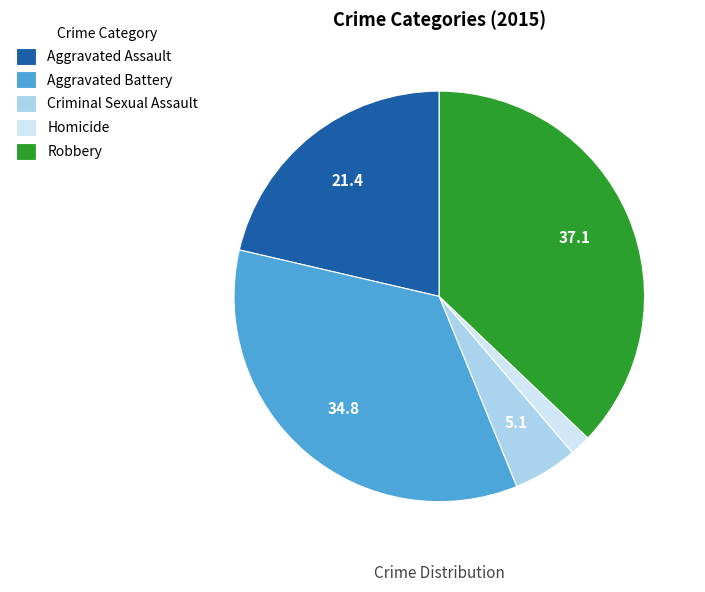

Which slice is the smallest?

Homicide